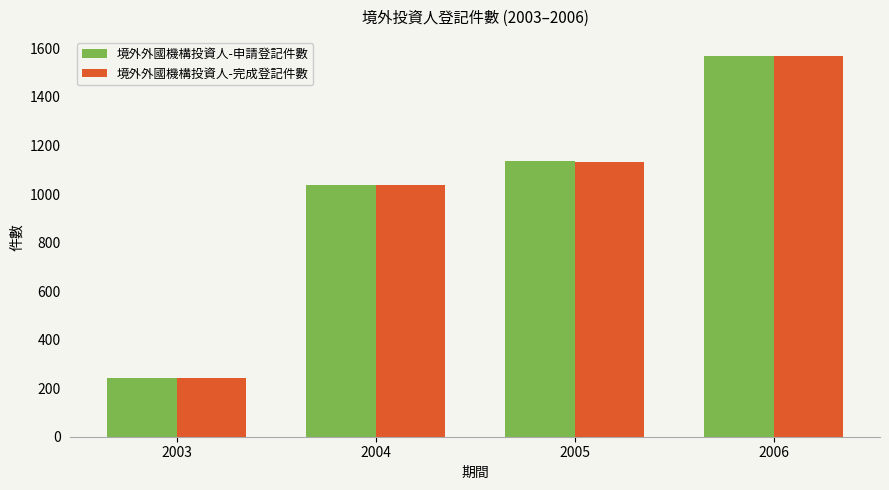

Does the chart contain stacked bars?

No